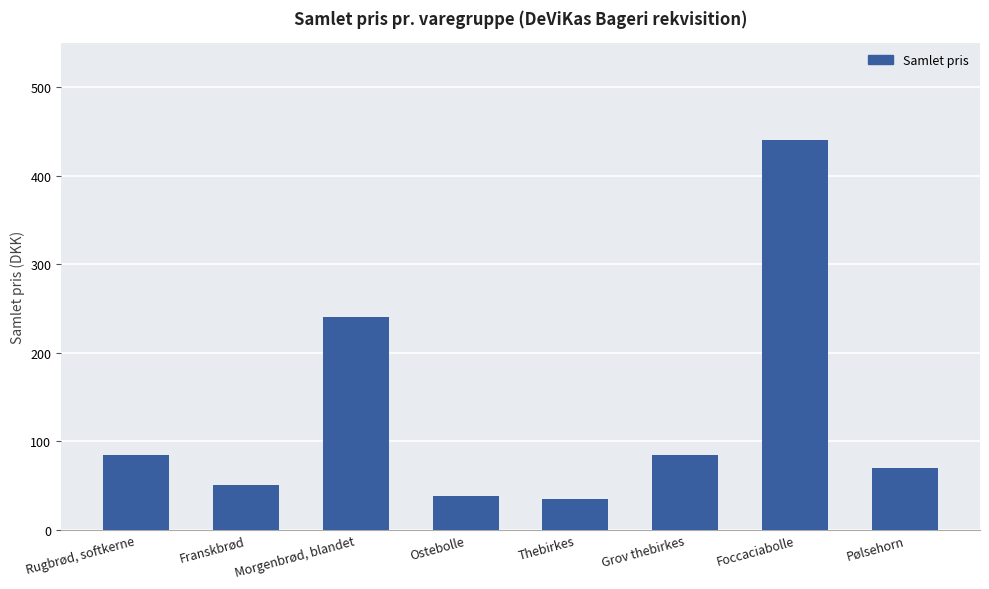

Does the chart contain any negative values?

No